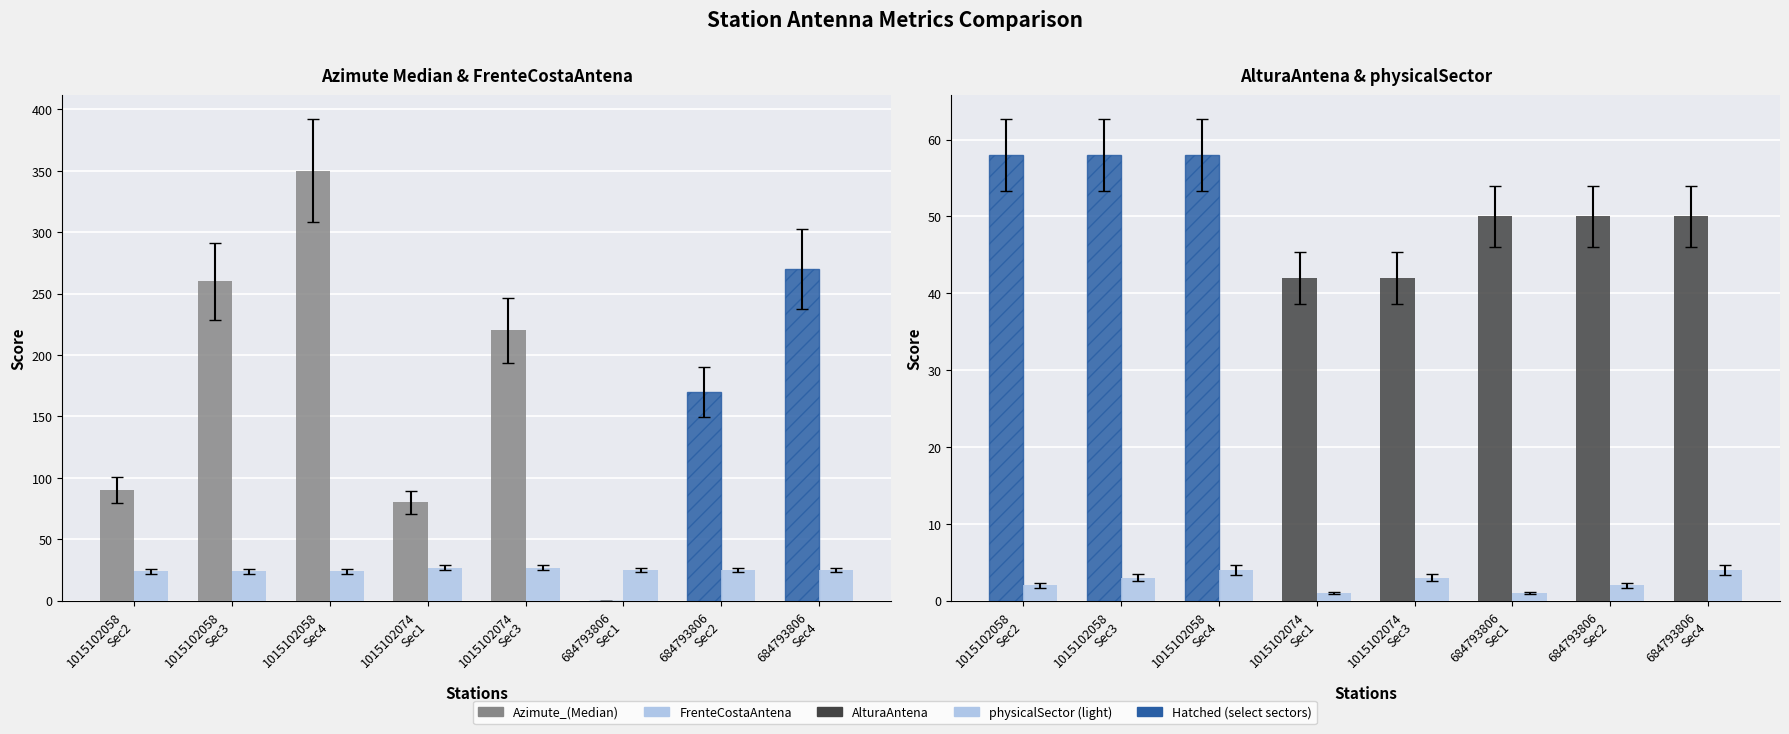

Where is FrenteCostaAntena nearest to the value 25?

684793806
Sec1